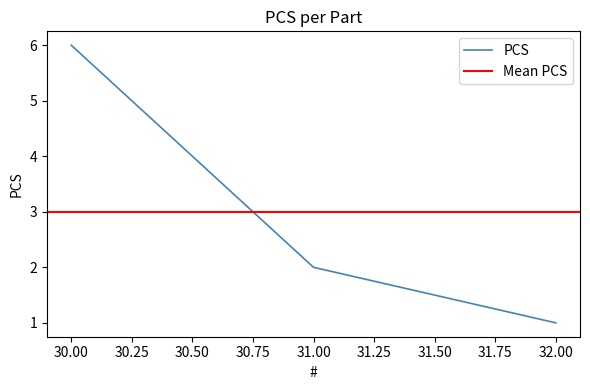

What is the sum of the values at 31 and 32?

3